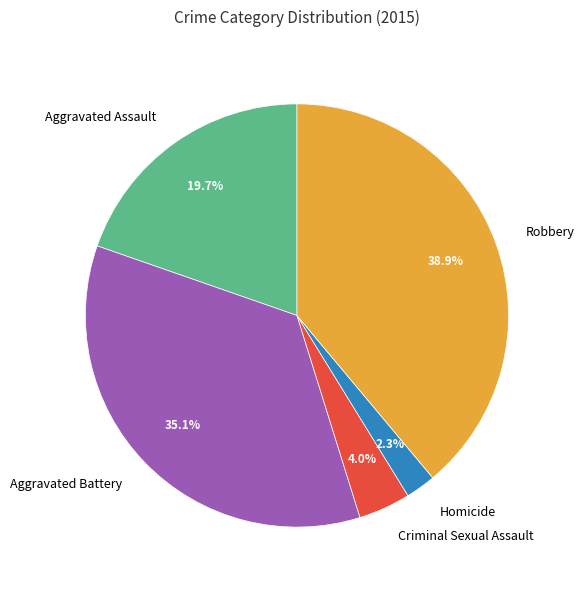

To the nearest percent, what percentage of the pie is Robbery?

39%